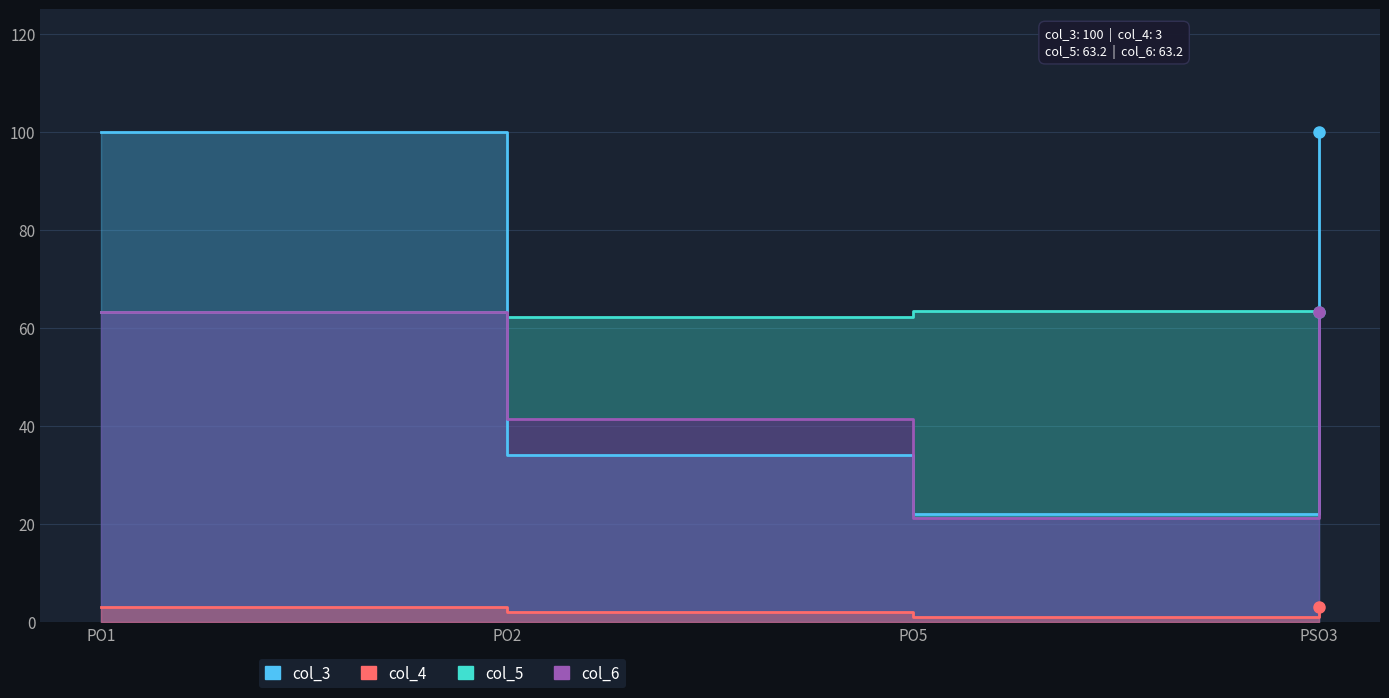

Between PO2 and PSO3, which series saw the biggest shift?

col_3